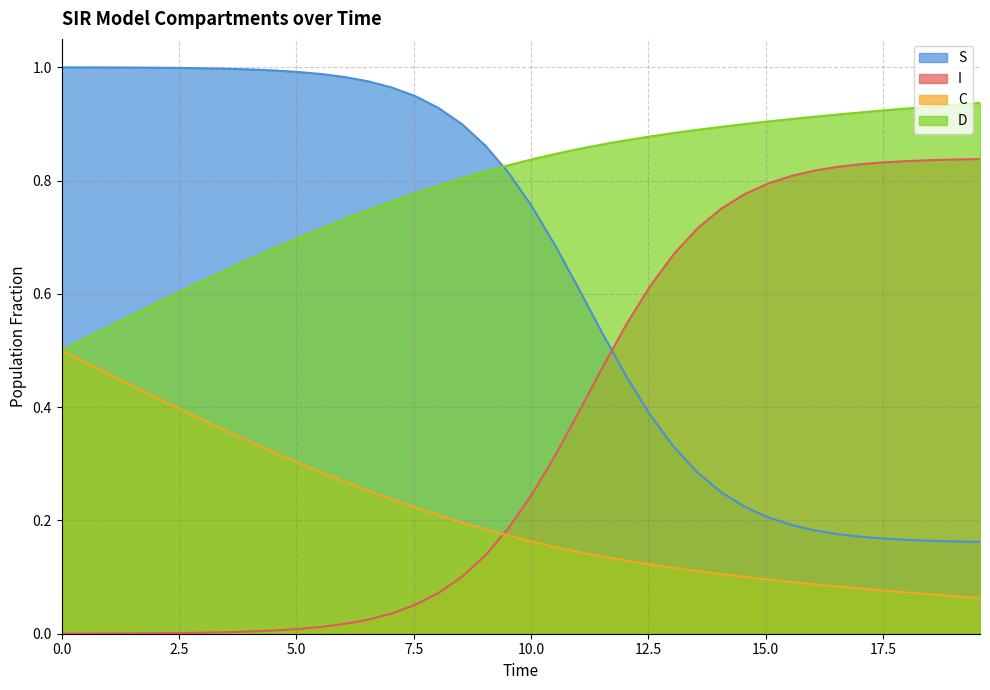

List the series in order of their peak value, highest first.

S, D, I, C